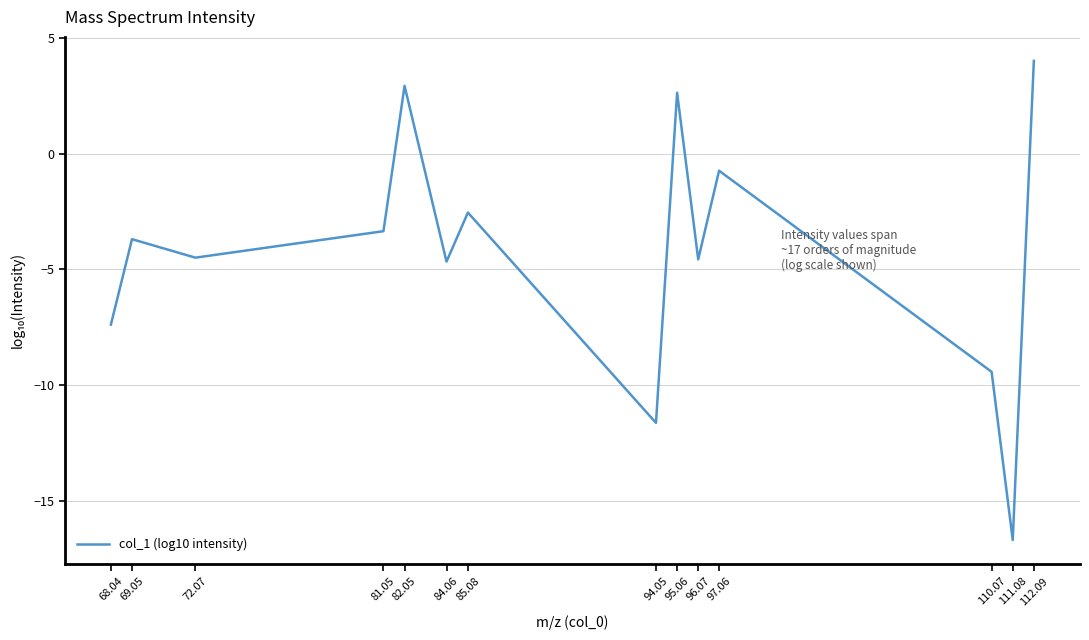

What position from the right is 95.06?

6